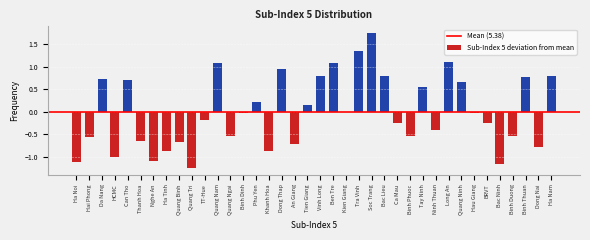

True or false: the data shows 0.8 at Vinh Long.

True